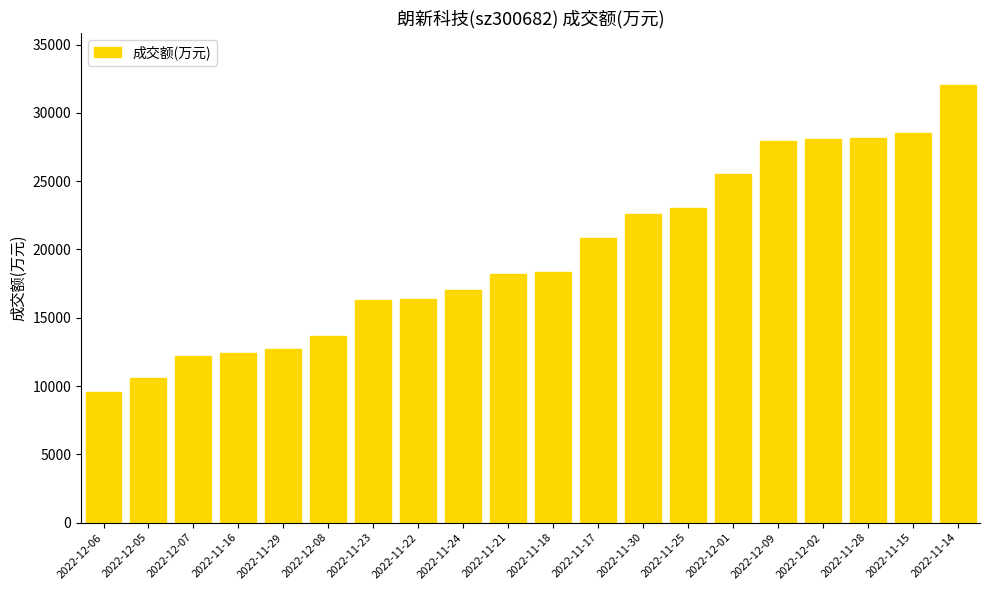

What is the minimum value shown in the chart?

9546